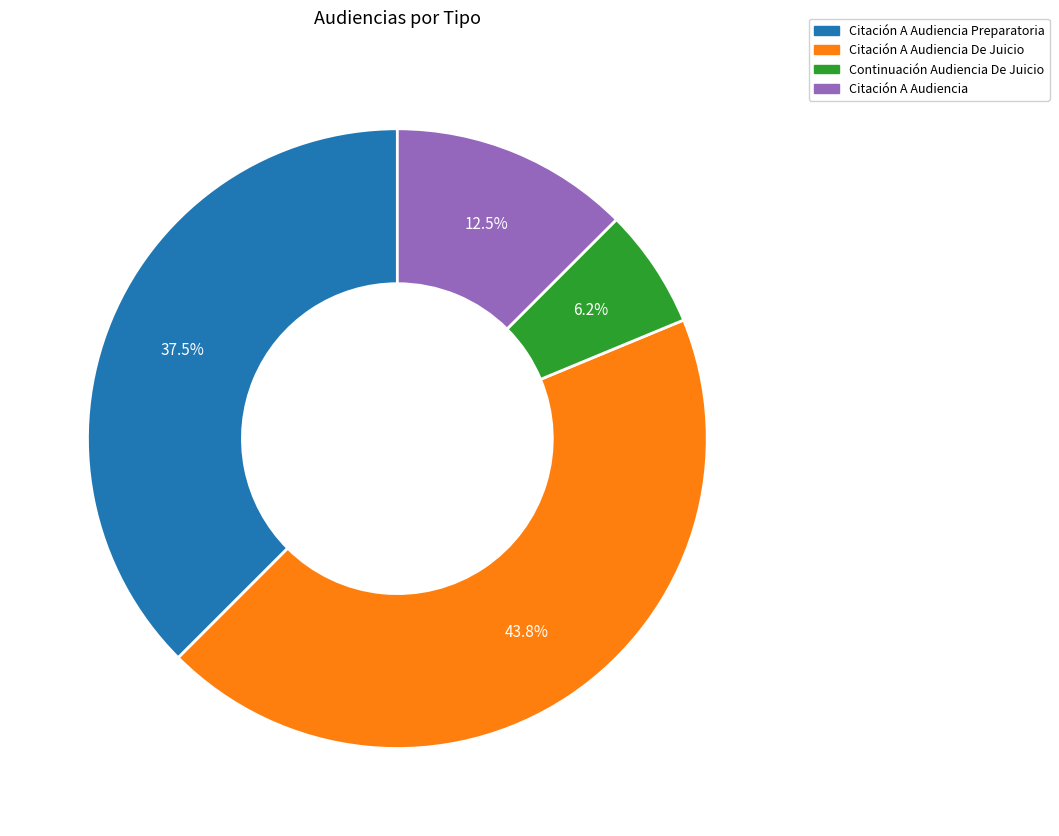

How much of the chart is everything except Citación A Audiencia Preparatoria?

62.5%